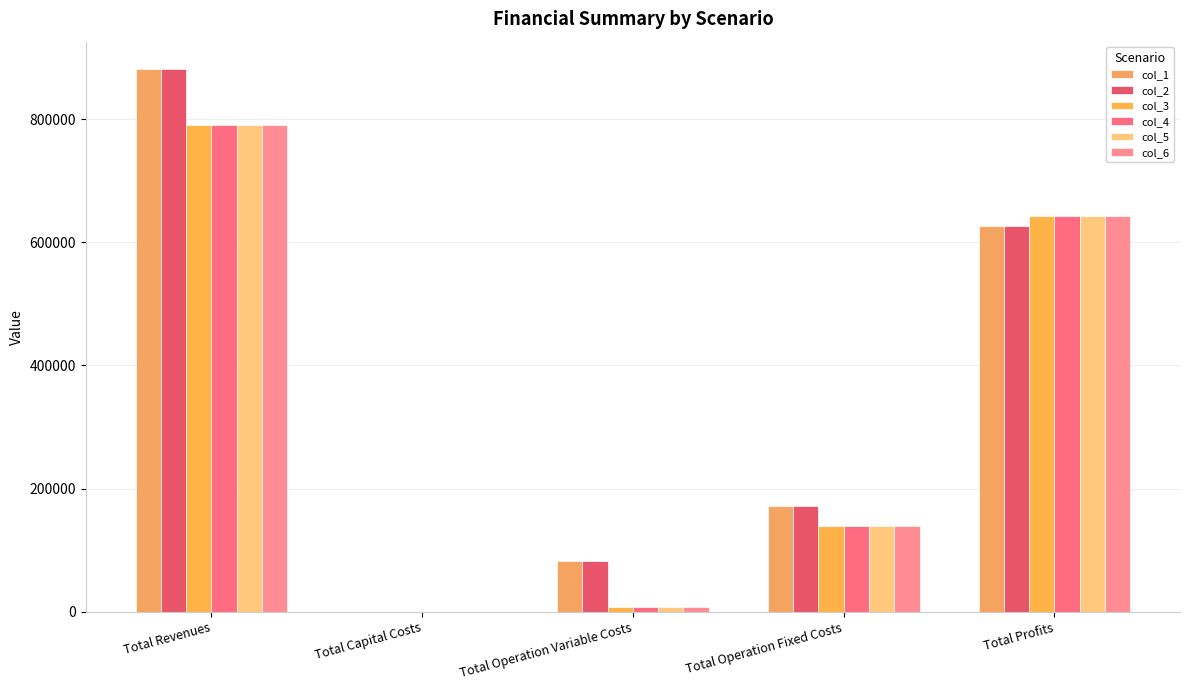

Are the bars horizontal?

No